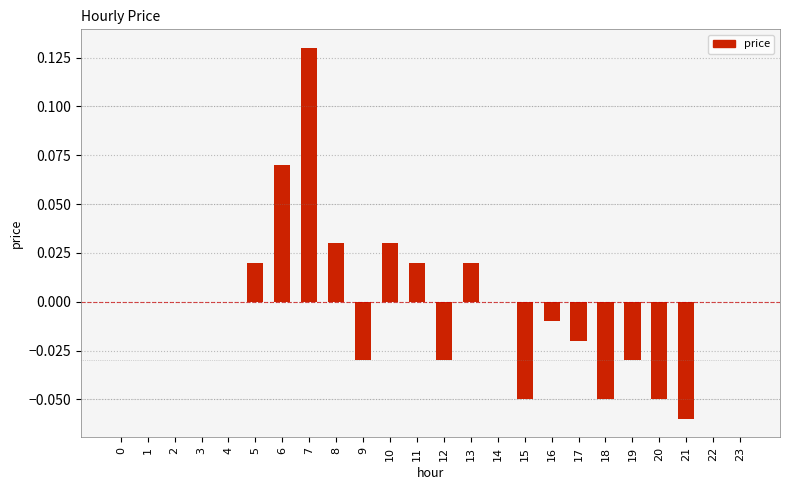

Which label corresponds to the largest value in the chart?

7